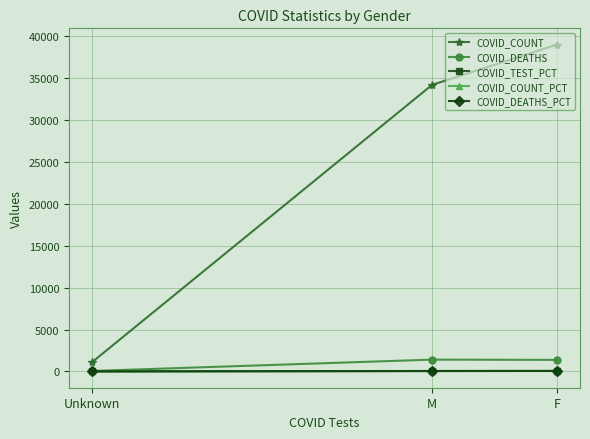

Reading left to right, extract all data points from this chart.

COVID_COUNT: F=39006.0	M=34203.0	Unknown=1119.0
COVID_DEATHS: F=1375.0	M=1405.0	Unknown=55.0
COVID_TEST_PCT: F=56.5	M=41.8	Unknown=1.6
COVID_COUNT_PCT: F=52.5	M=46.0	Unknown=1.5
COVID_DEATHS_PCT: F=48.5	M=49.6	Unknown=1.9